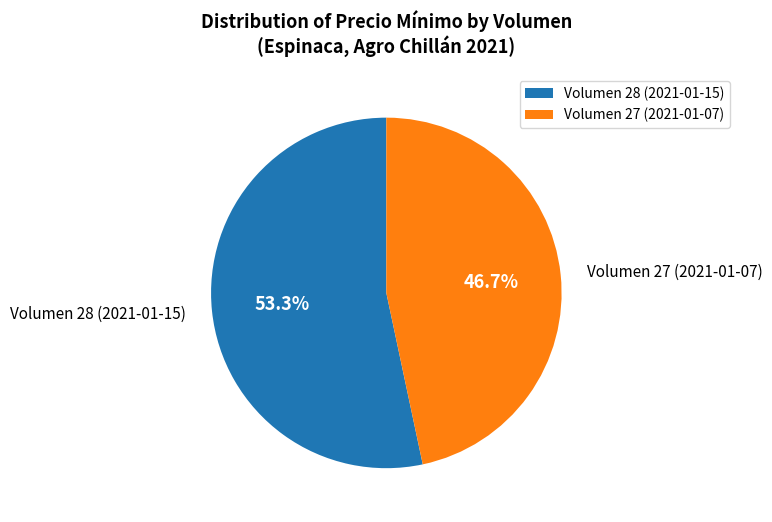

Do Volumen 28 (2021-01-15) and Volumen 27 (2021-01-07) together represent more than half of the pie?

Yes